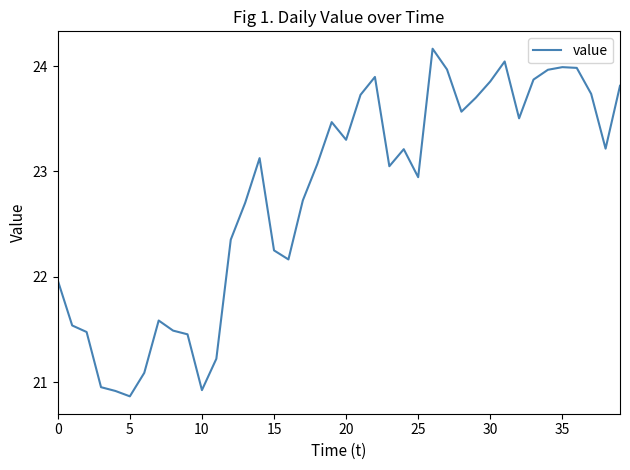

What is the difference between the maximum and minimum values?

3.3